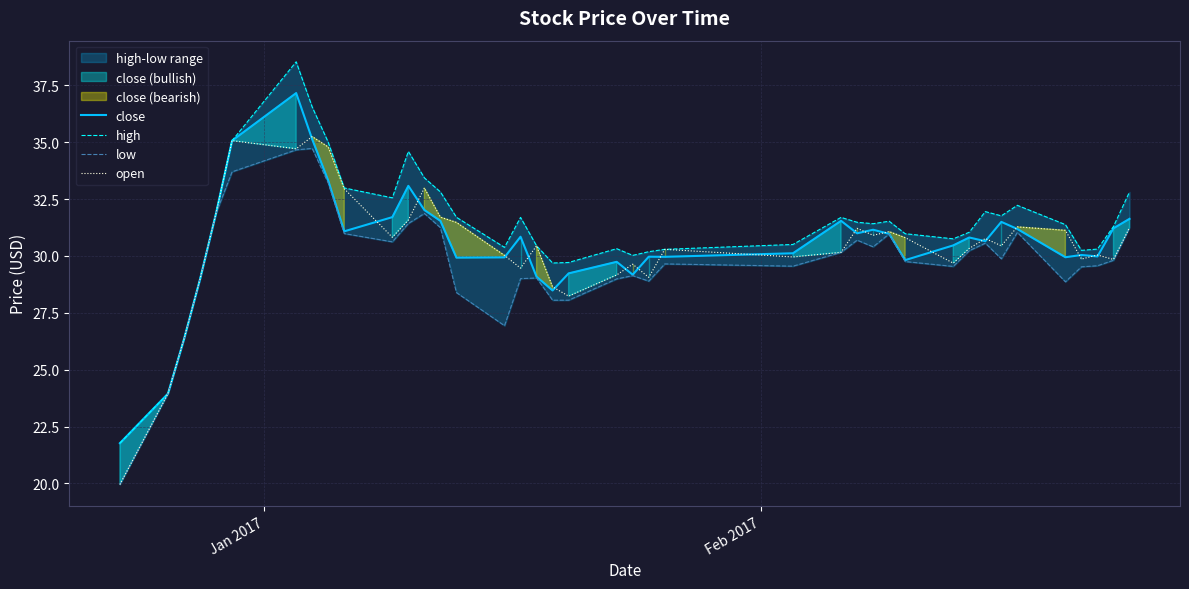

What are all the series names shown in the legend?

close, high, low, open